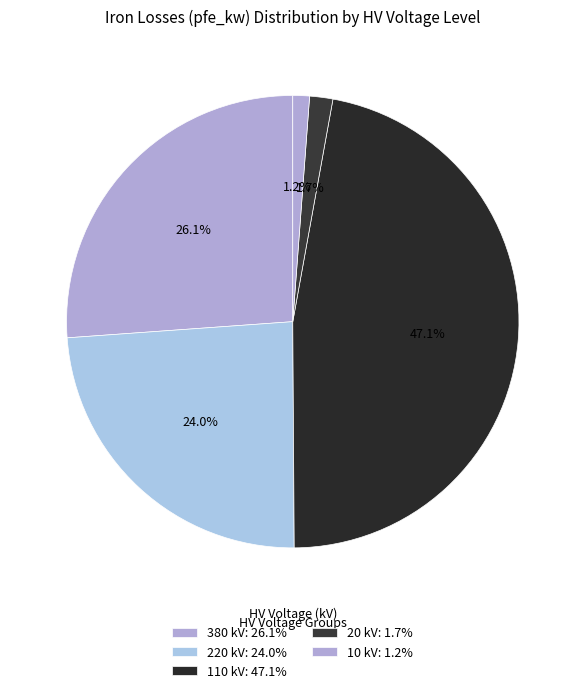

How many segments does this pie chart have?

5